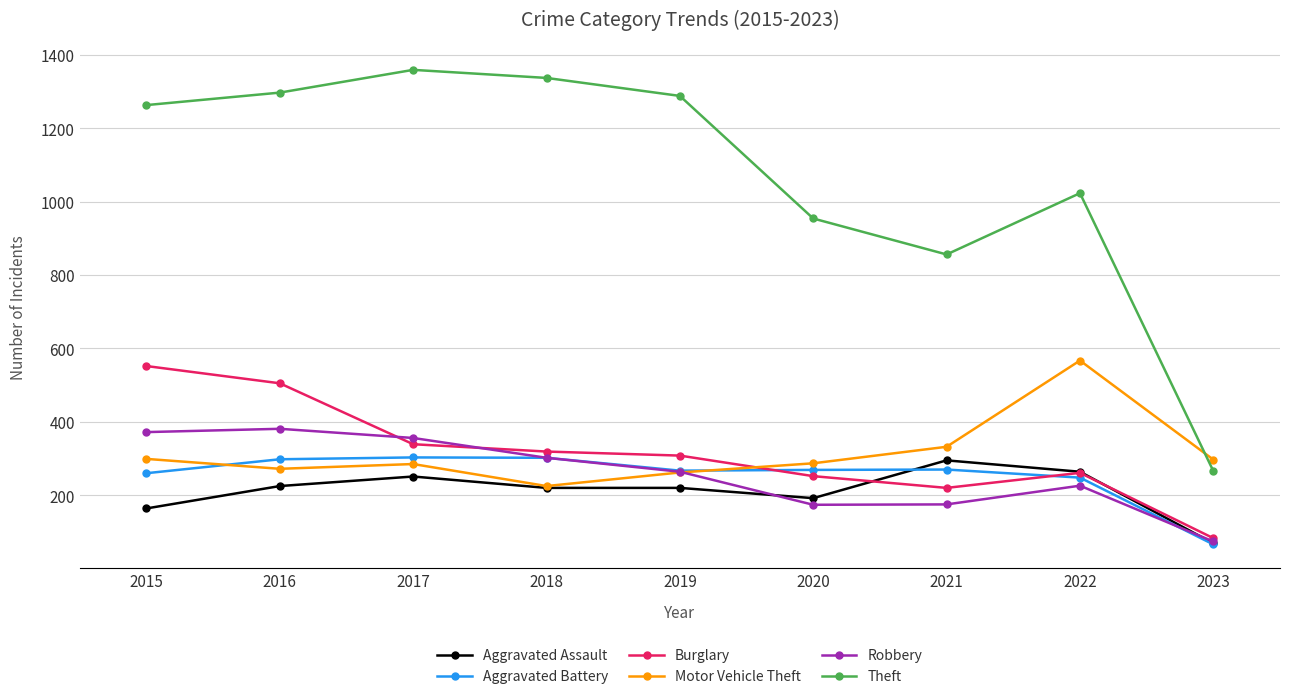

What is the value of the Robbery point at the 8th from the left?

226